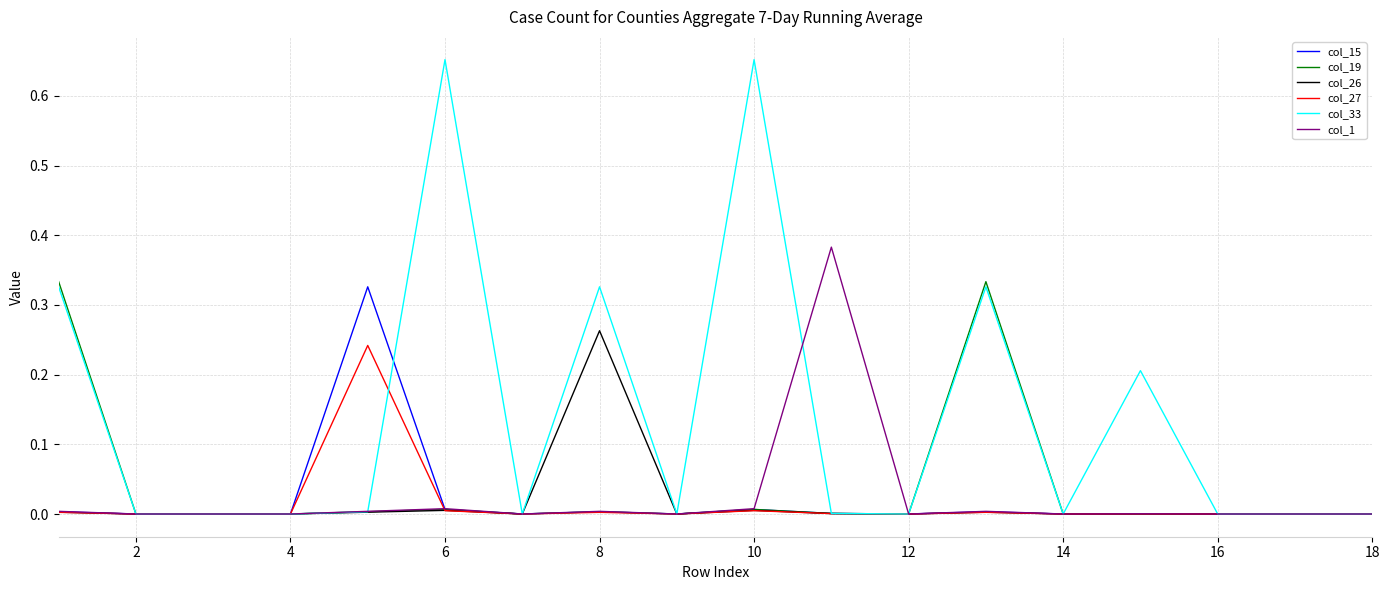

Which series has the widest spread of values?

col_33